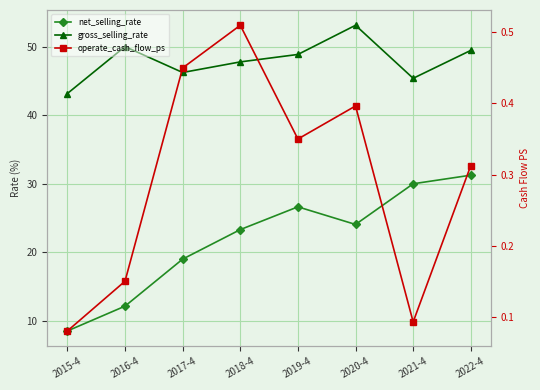

Which series changed the most between 2018-4 and 2020-4?

gross_selling_rate